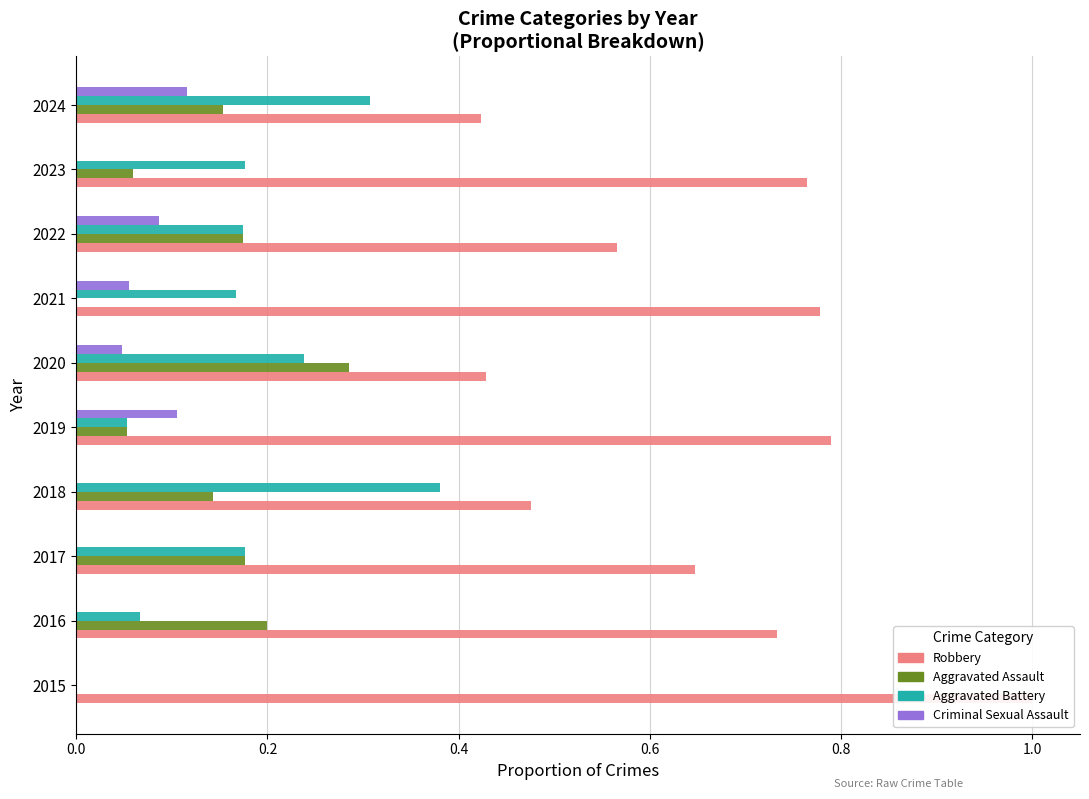

At how many categories does at least one series exceed 0?

10